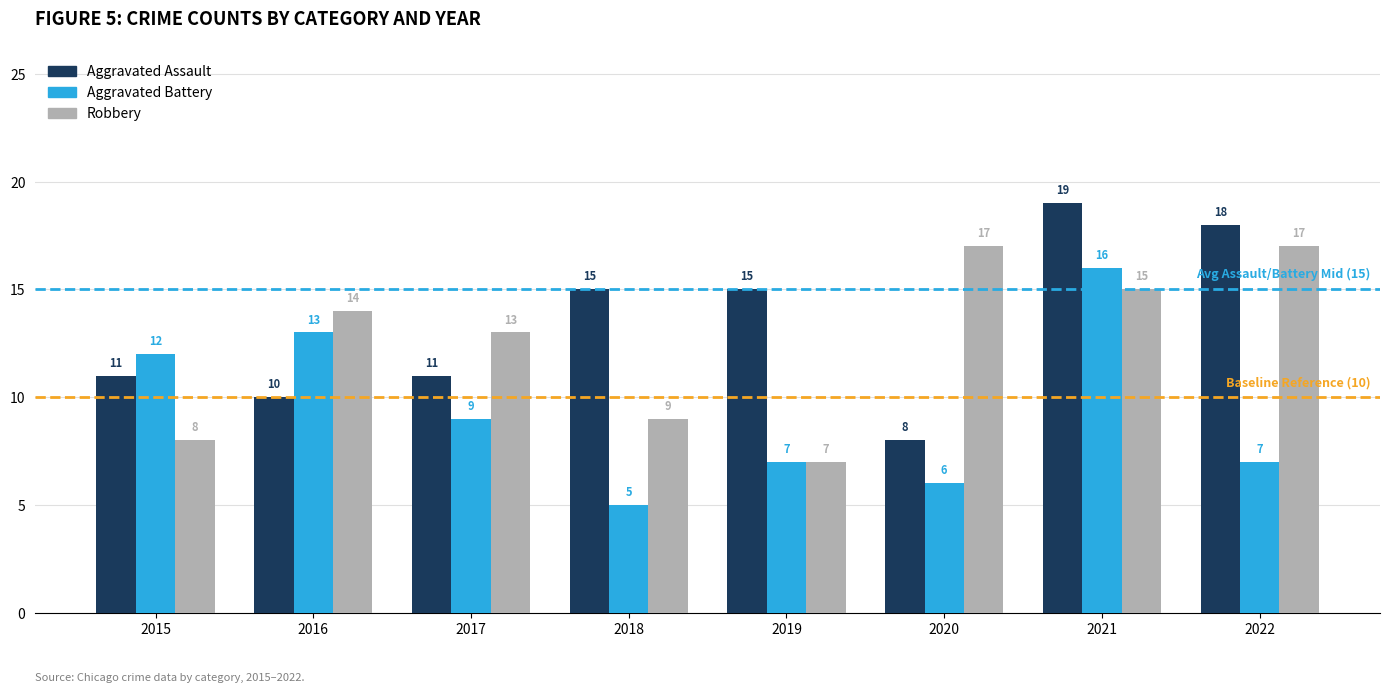

What is the maximum value for Aggravated Battery?

16